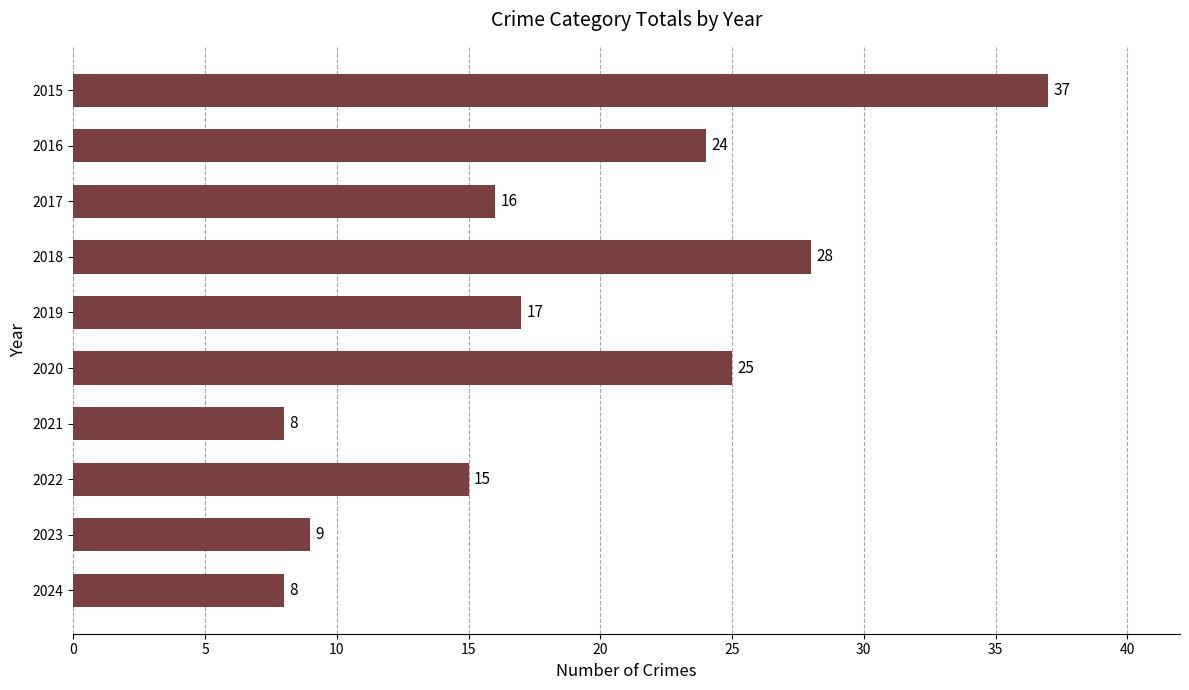

What is the sum of the values at 2018 and 2024?

36